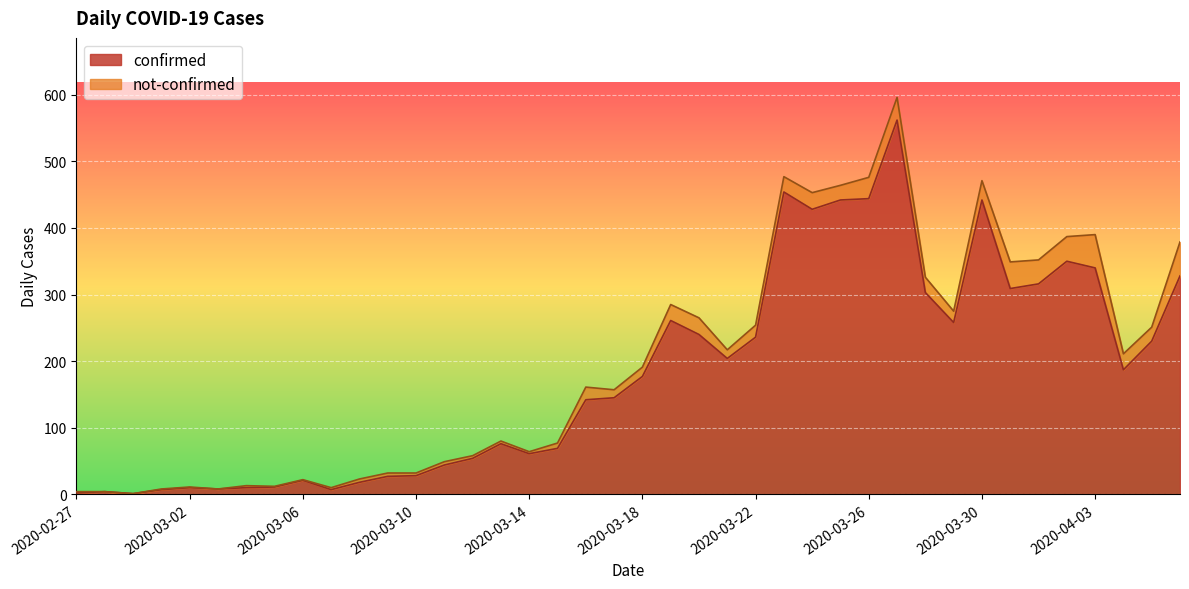

What is the difference between the maximum and minimum values?

561